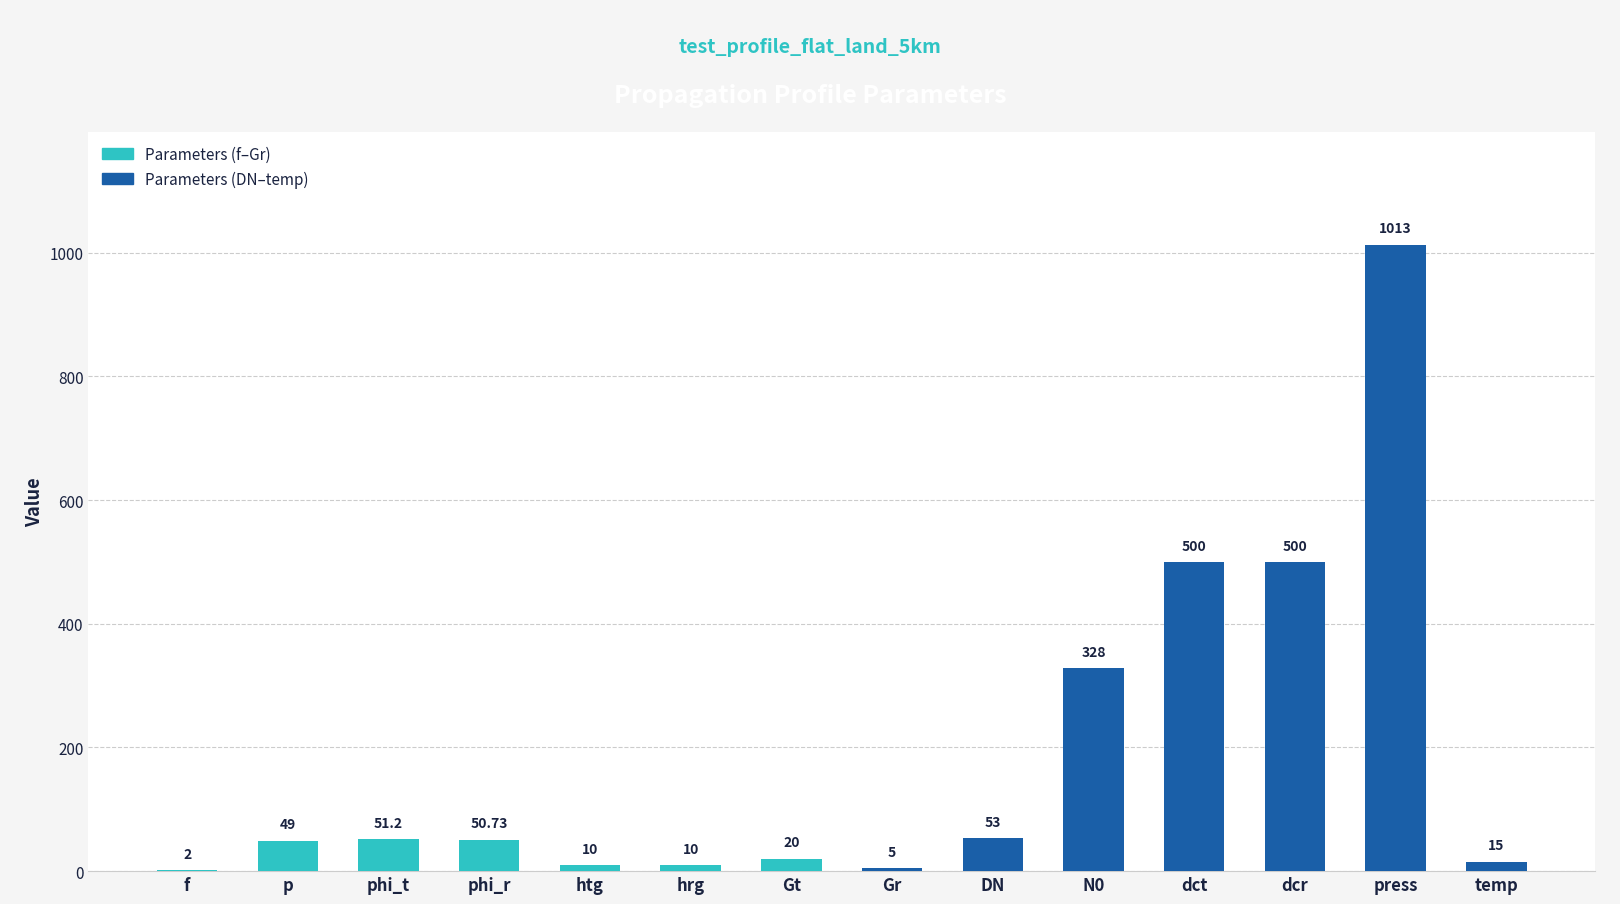

What is the difference between the values at Gt and temp?

5.0